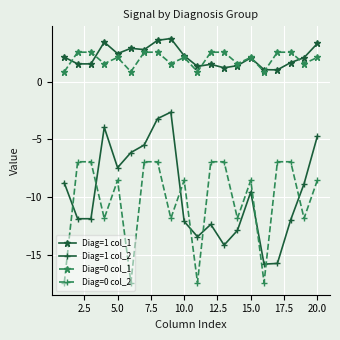

True or false: Diag=0 col_1 has more than 1 interior local peaks.

True